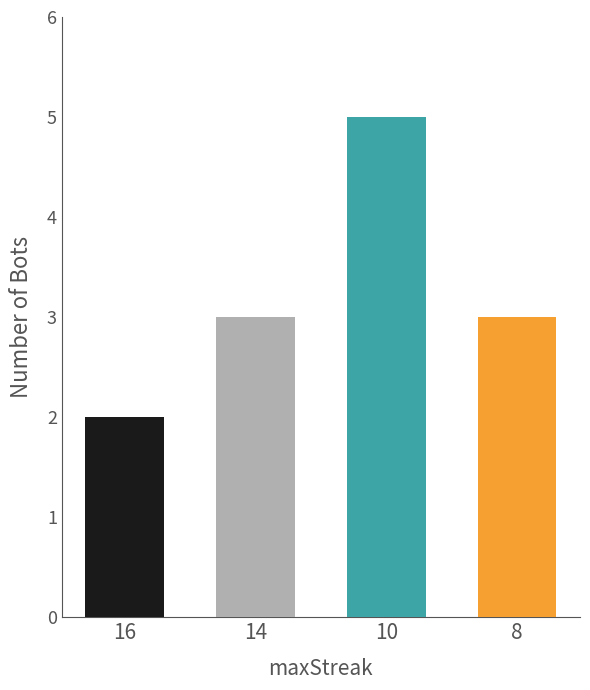

Count the number of categories in the chart.

4